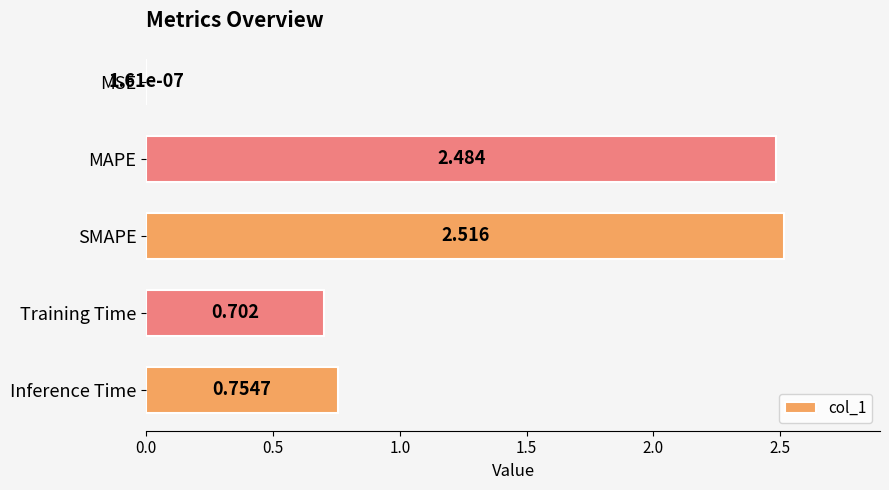

Which label corresponds to the largest value in the chart?

SMAPE